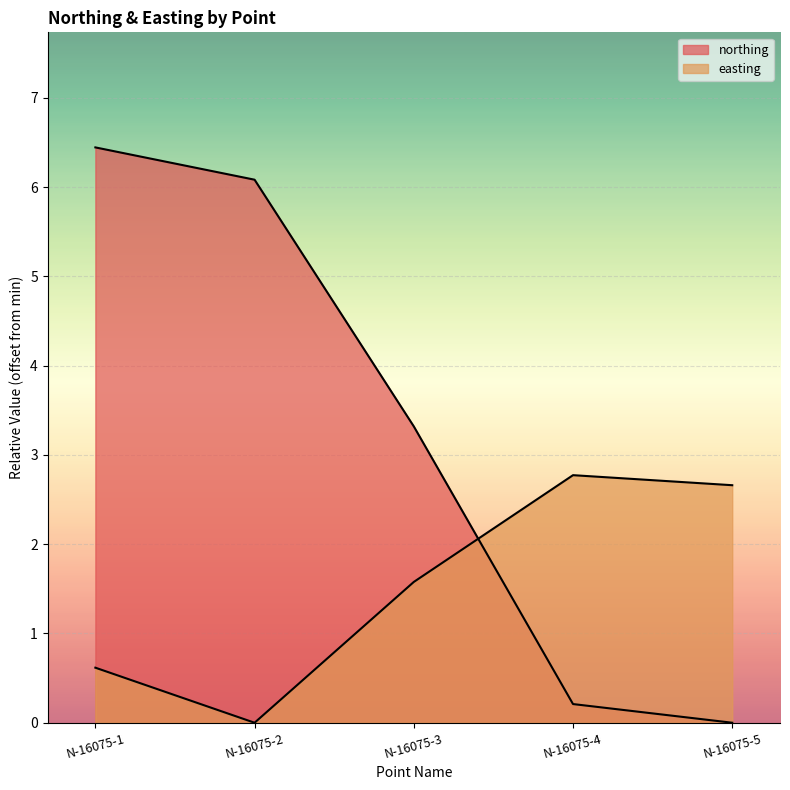

Which series has the widest spread of values?

northing